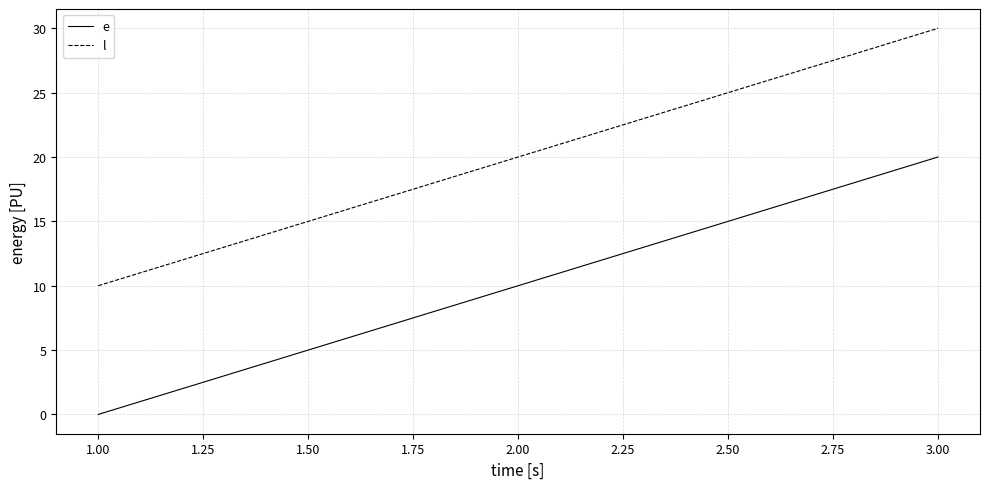

How many l values are between 10 and 30?

3